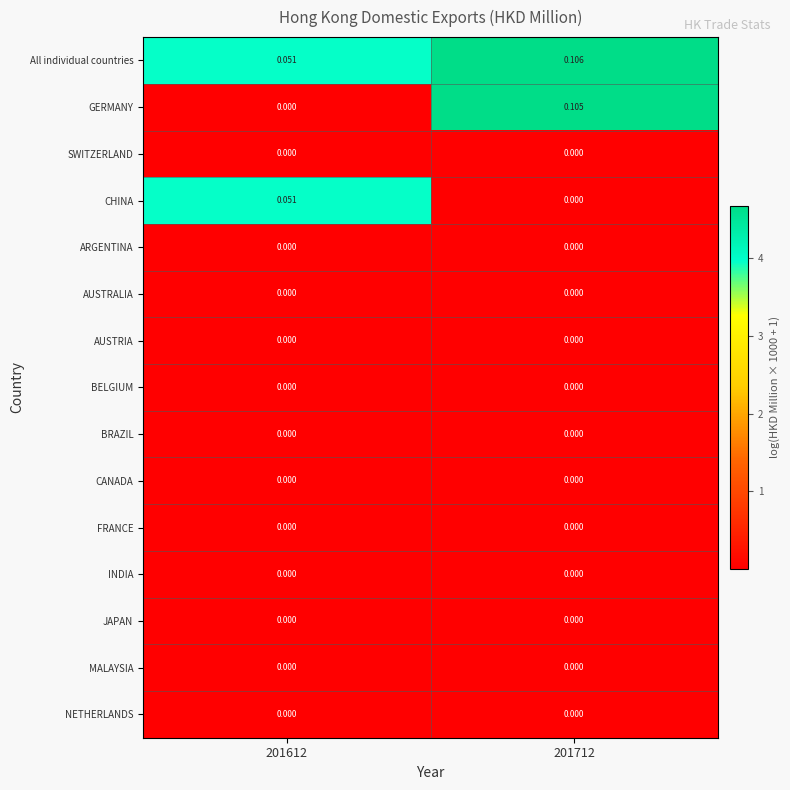

Between 201612 and 201712, which series saw the biggest shift?

GERMANY